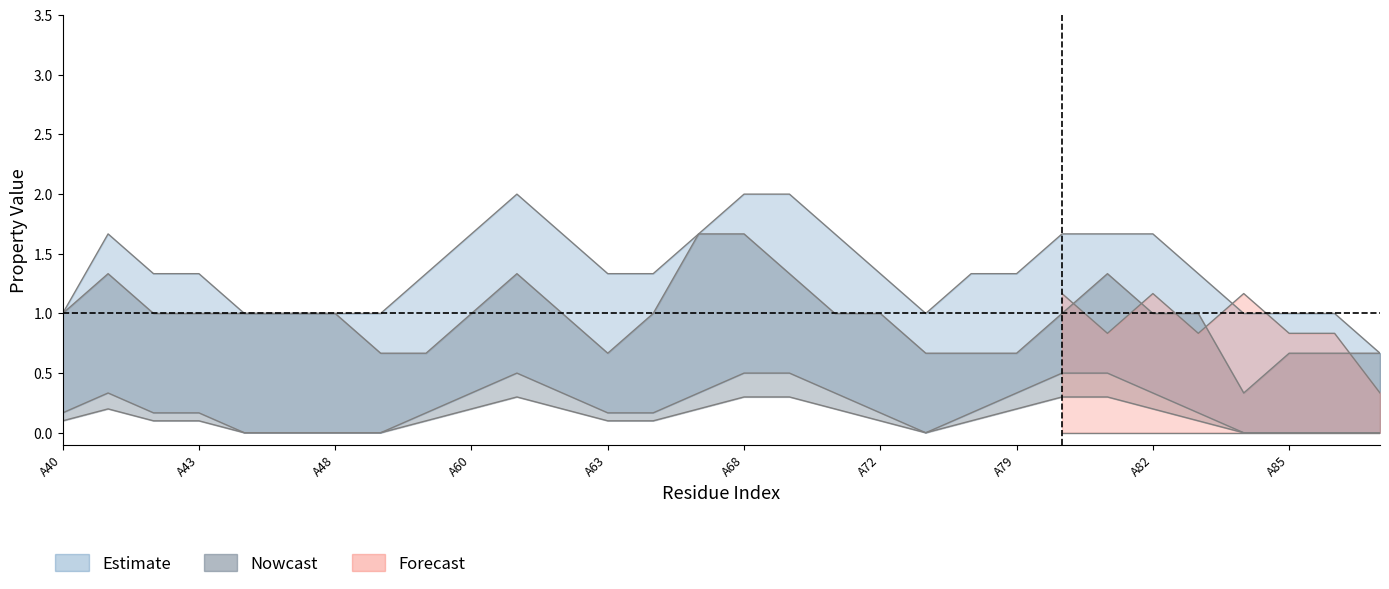

Count the polar values in the range 0 to 1.

30